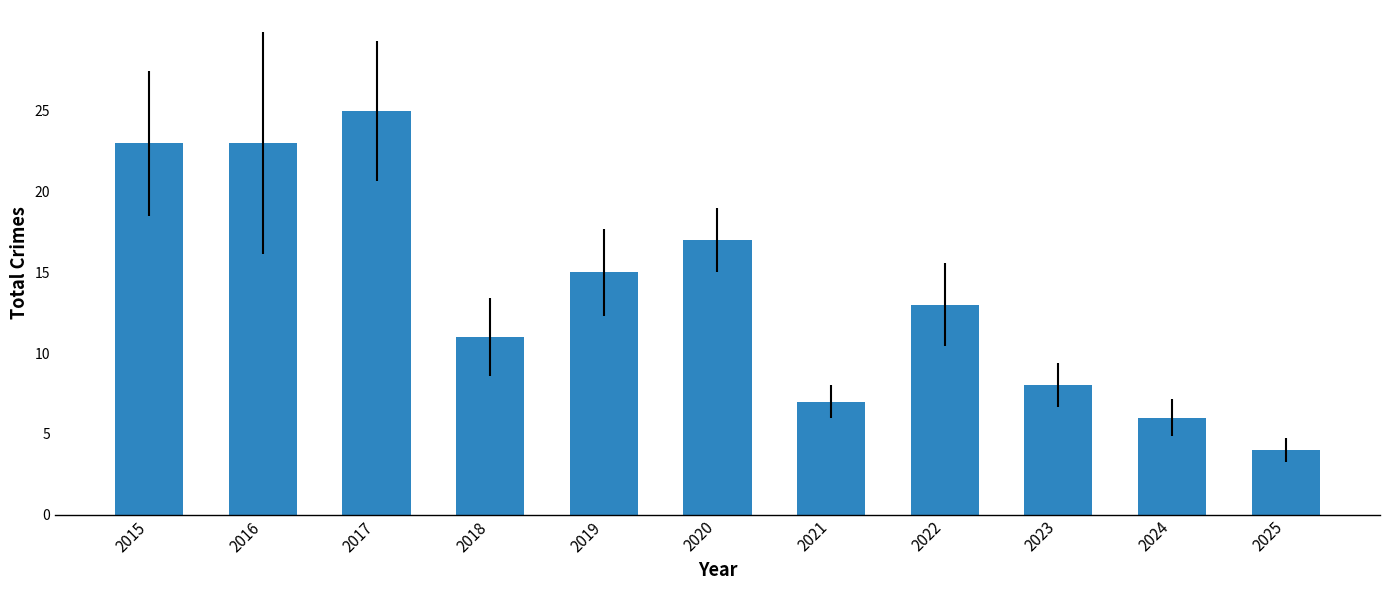

Is it true that the value at 2018 is 11?

True